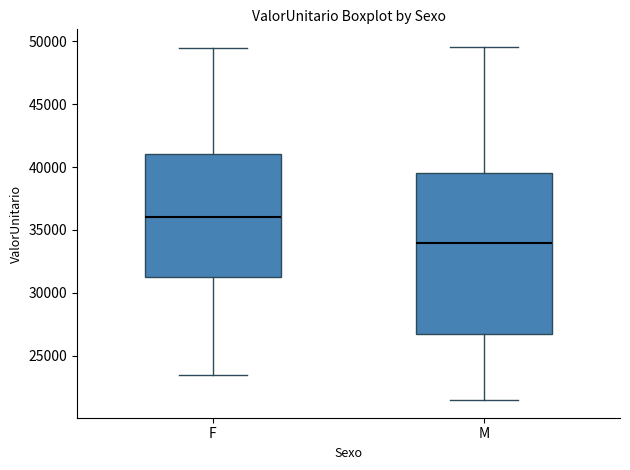

Where is the upper edge of the box for M on the y-axis? The values are not printed on the chart, so give them approximately, as read against the axis.

39500